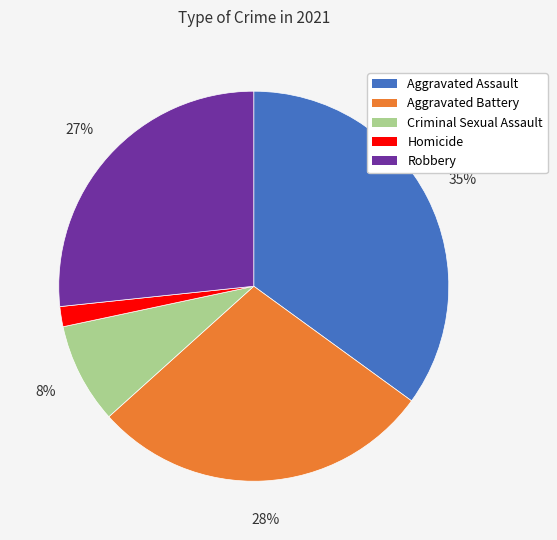

To the nearest percent, what percentage of the pie is Homicide?

2%